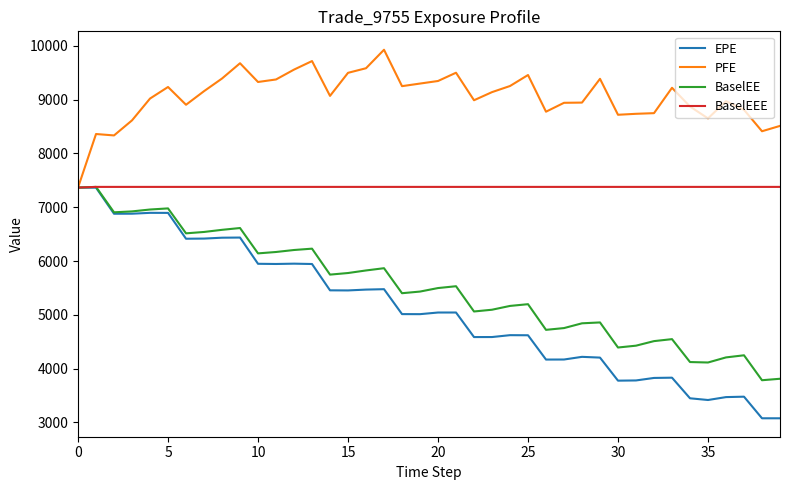

How many values in the PFE series exceed 9141?

20